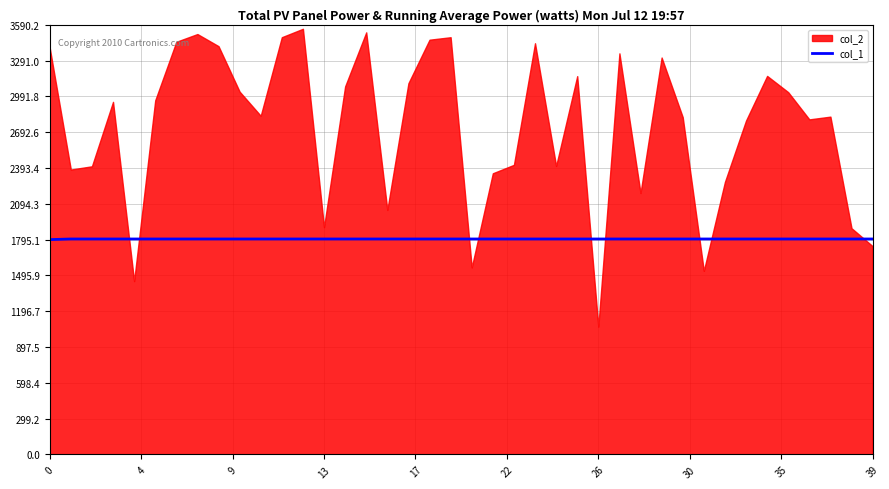

Does the chart have visible grid lines?

Yes